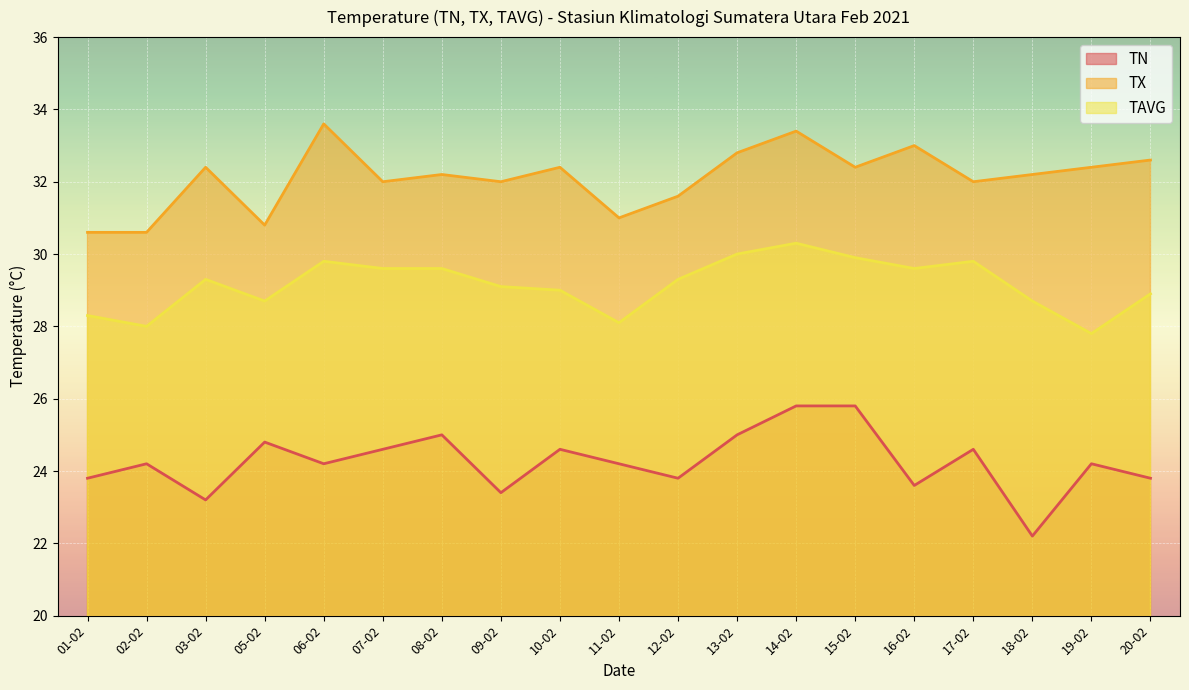

True or false: TX and TN cross at least once.

False